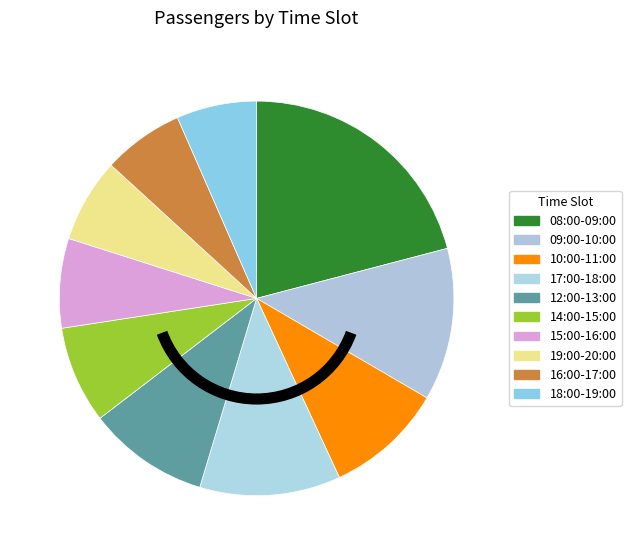

To the nearest percent, what is the combined percentage of 16:00-17:00 and 15:00-16:00?

14%